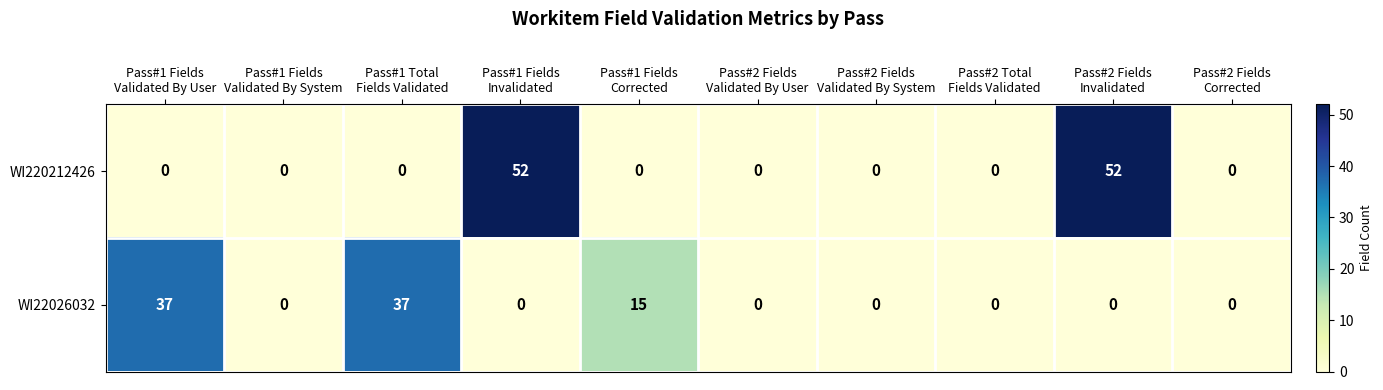

What is the difference between the second highest and second lowest values in the WI22026032 series?

37